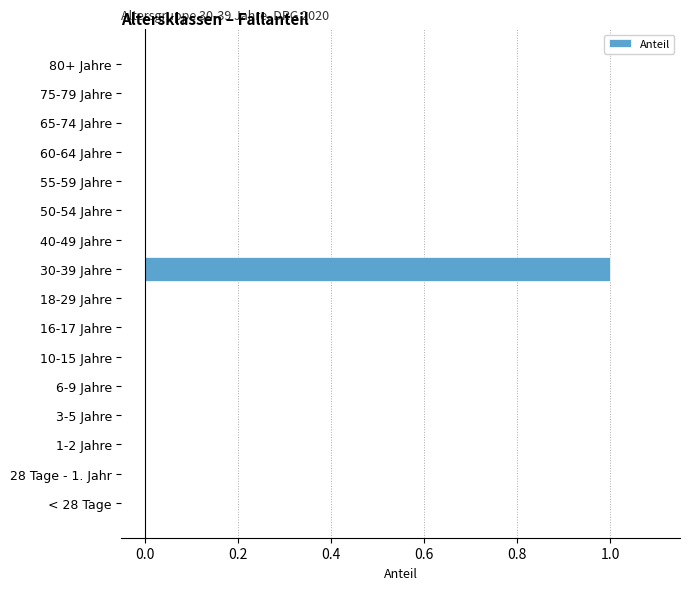

Reading top to bottom, what are all the values shown in this chart?

80+ Jahre=0	75-79 Jahre=0	65-74 Jahre=0	60-64 Jahre=0	55-59 Jahre=0	50-54 Jahre=0	40-49 Jahre=0	30-39 Jahre=1	18-29 Jahre=0	16-17 Jahre=0	10-15 Jahre=0	6-9 Jahre=0	3-5 Jahre=0	1-2 Jahre=0	28 Tage - 1. Jahr=0	< 28 Tage=0